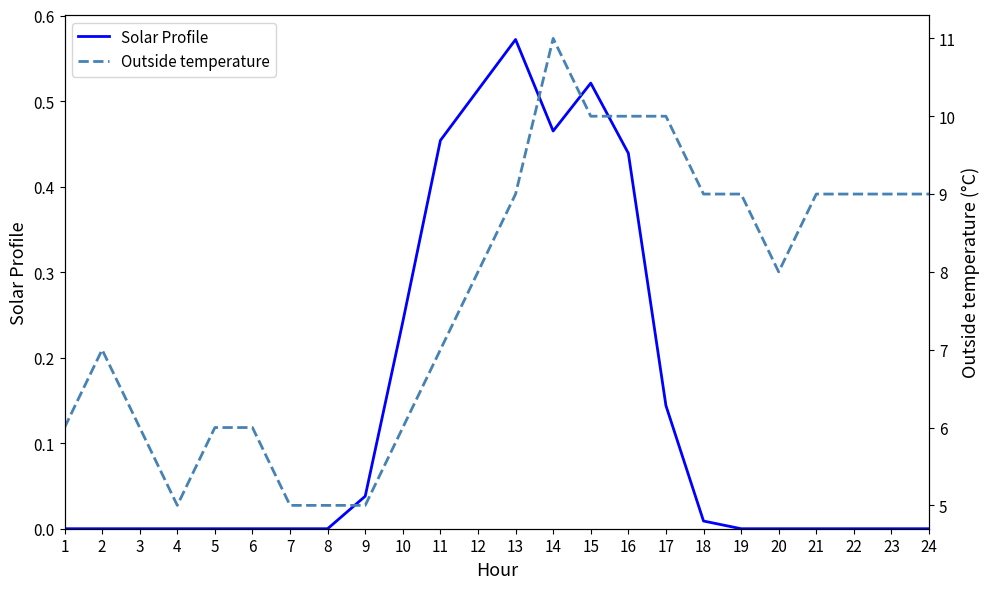

What is the value of the Outside temperature point at the 24th from the left?

9.0